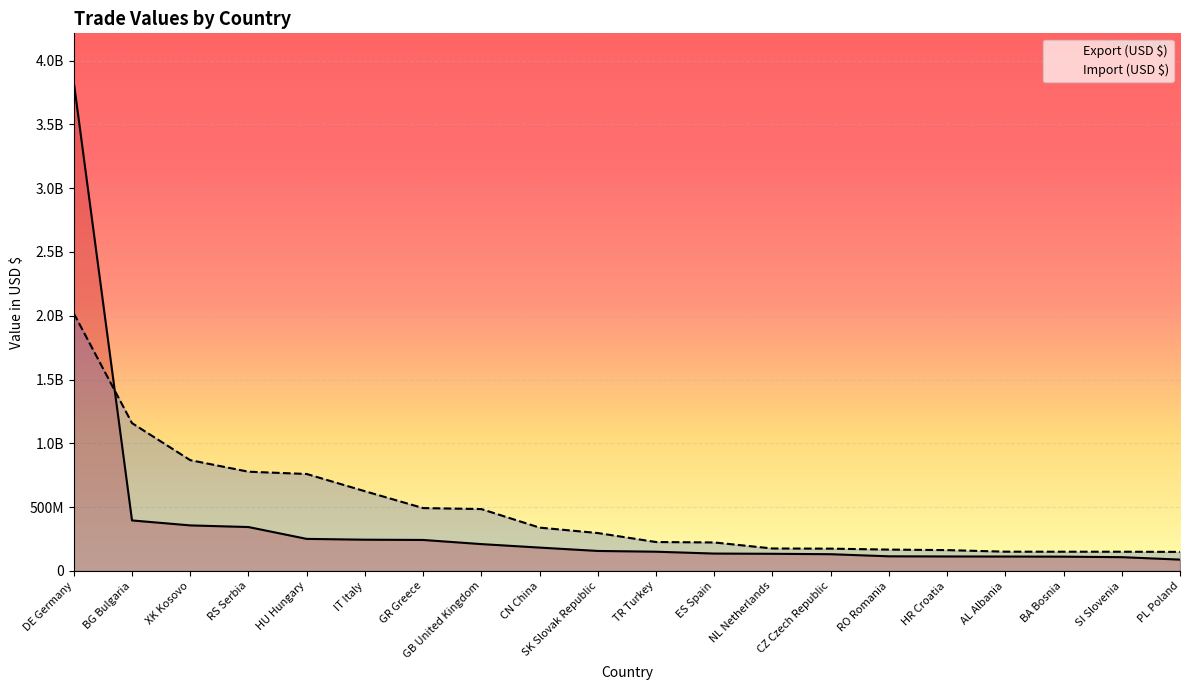

Where is Import (USD $) nearest to the value 1084085072?

BG Bulgaria